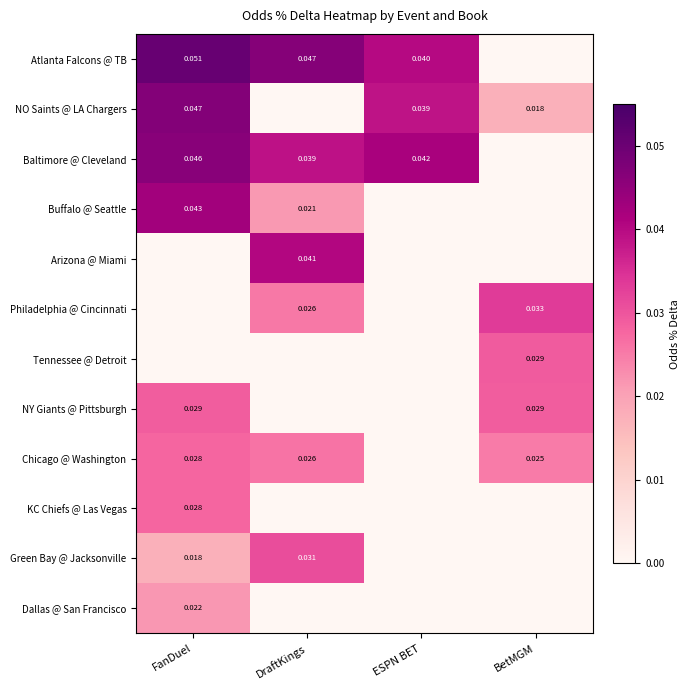

Which has a higher value, FanDuel or DraftKings?

FanDuel